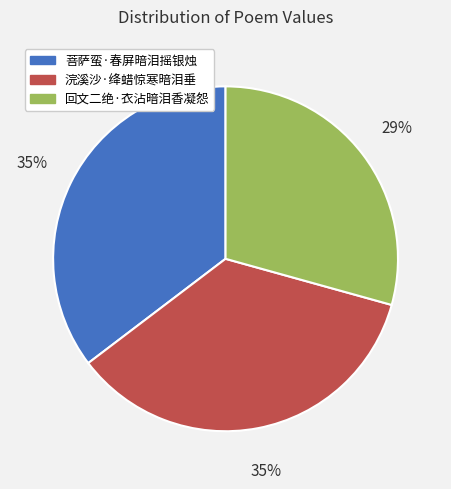

Which has a higher value, 浣溪沙·绛蜡惊寒暗泪垂 or 回文二绝·衣沾暗泪香凝怨?

浣溪沙·绛蜡惊寒暗泪垂